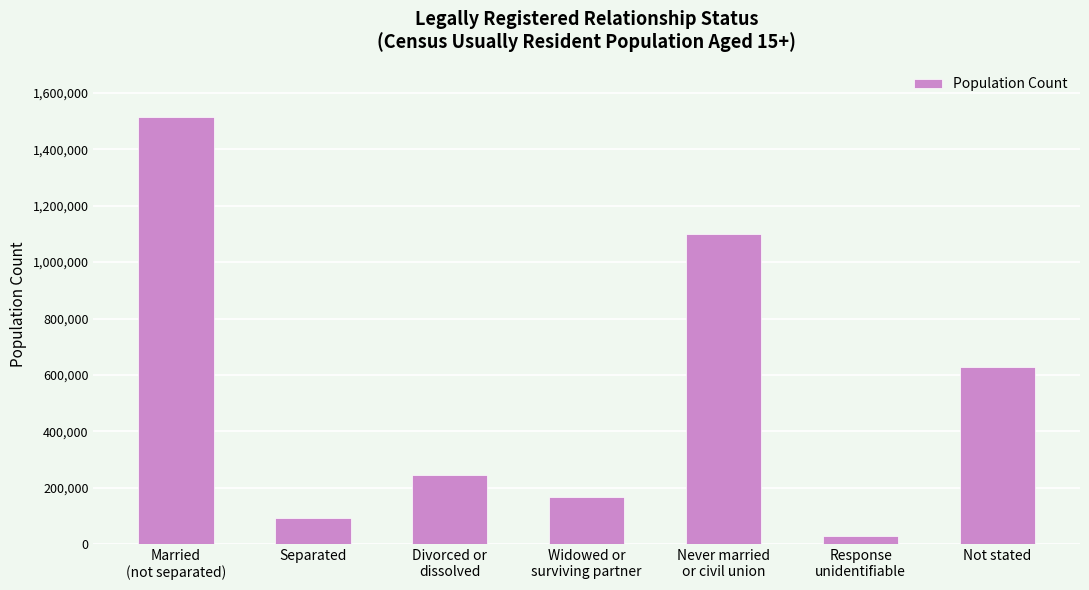

What is the maximum value shown in the chart?

1515261